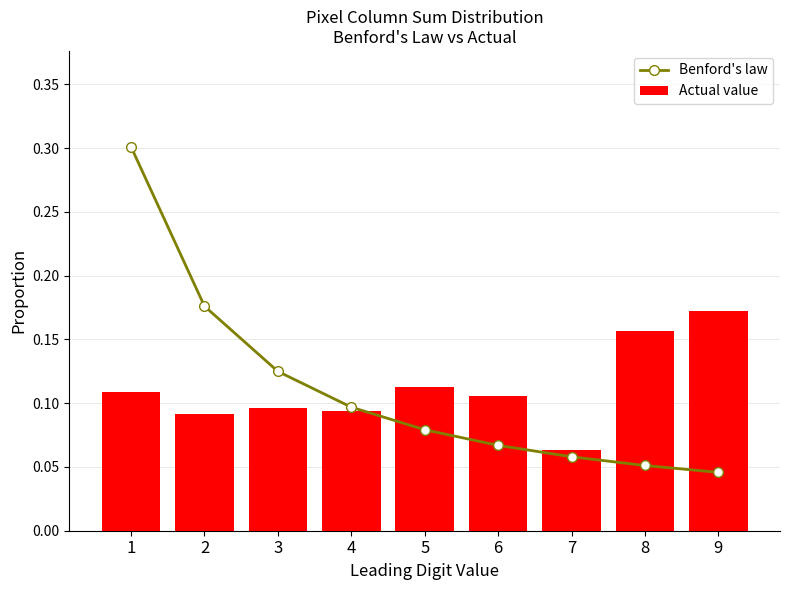

What are all the series names shown in the legend?

Benford's law, Actual value